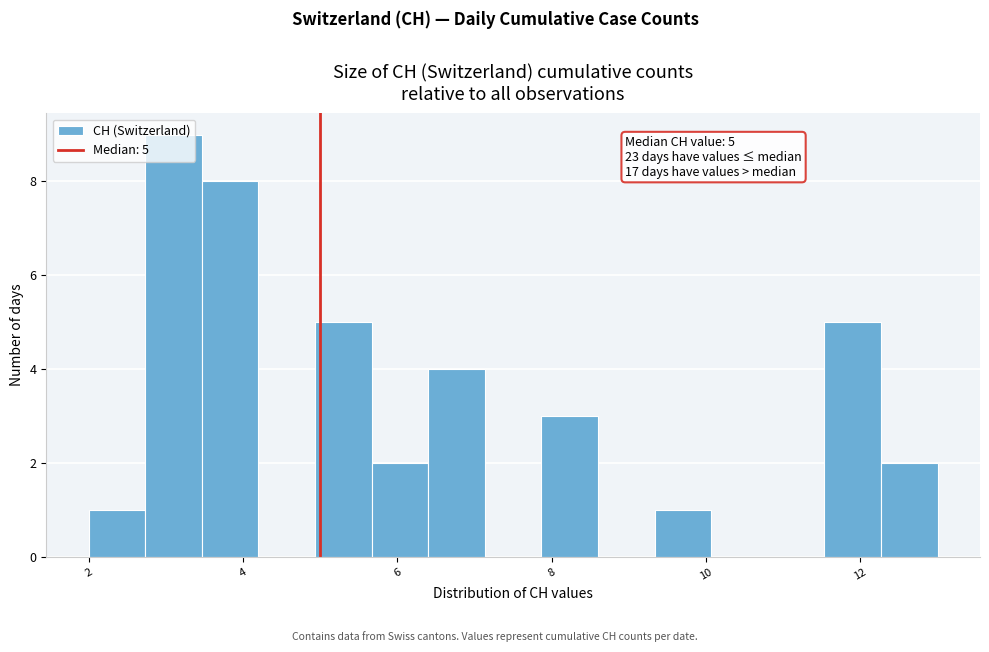

Around what value on the x-axis is the tallest bar? Give the approximate position of its centre, as read against the axis.

3.2